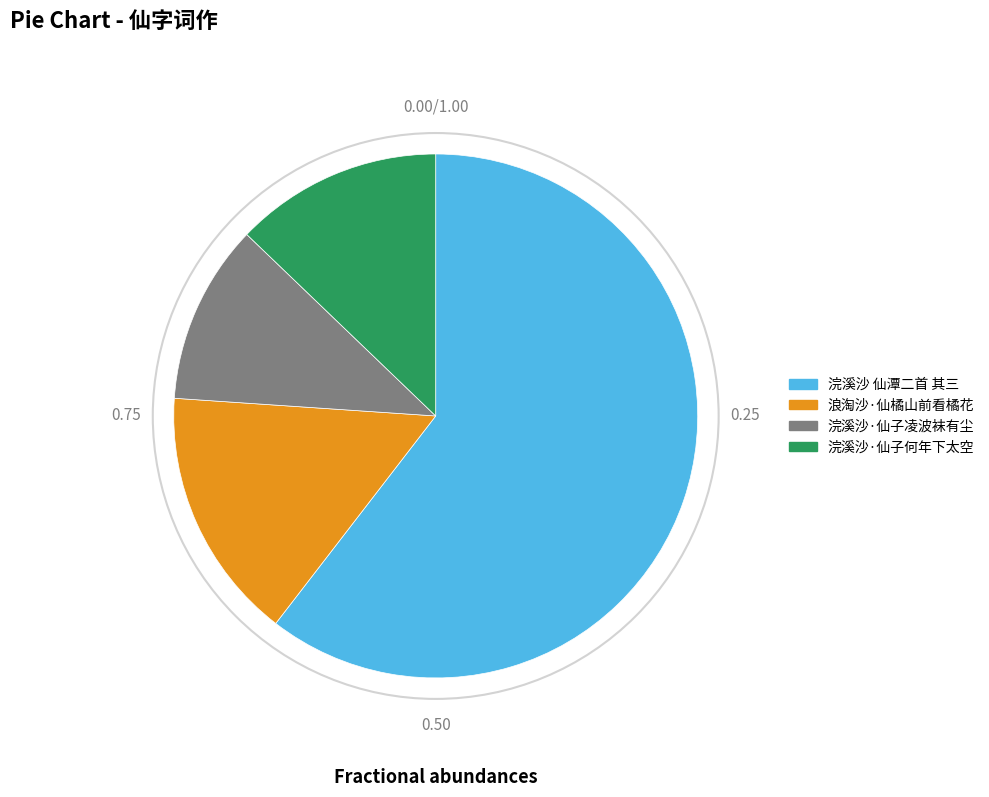

Approximately how many times larger is the value at 浪淘沙·仙橘山前看橘花 compared to 浣溪沙·仙子凌波袜有尘?

1.4